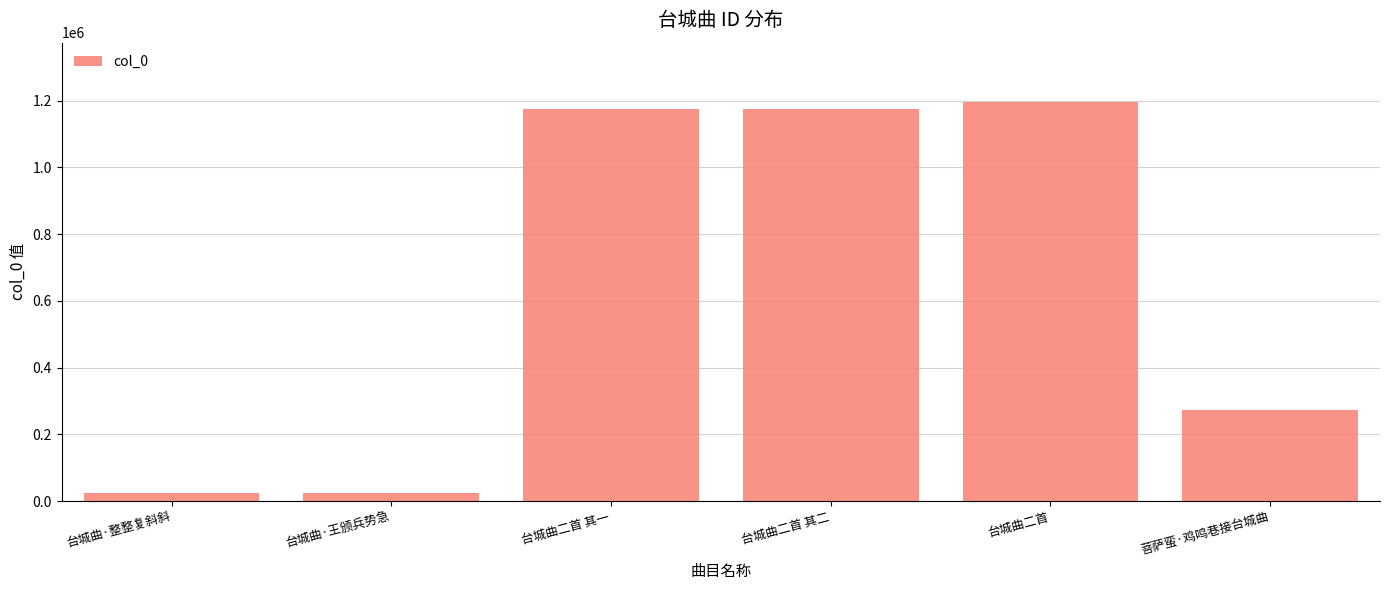

Which has a higher value, 台城曲·王颁兵势急 or 台城曲二首 其一?

台城曲二首 其一